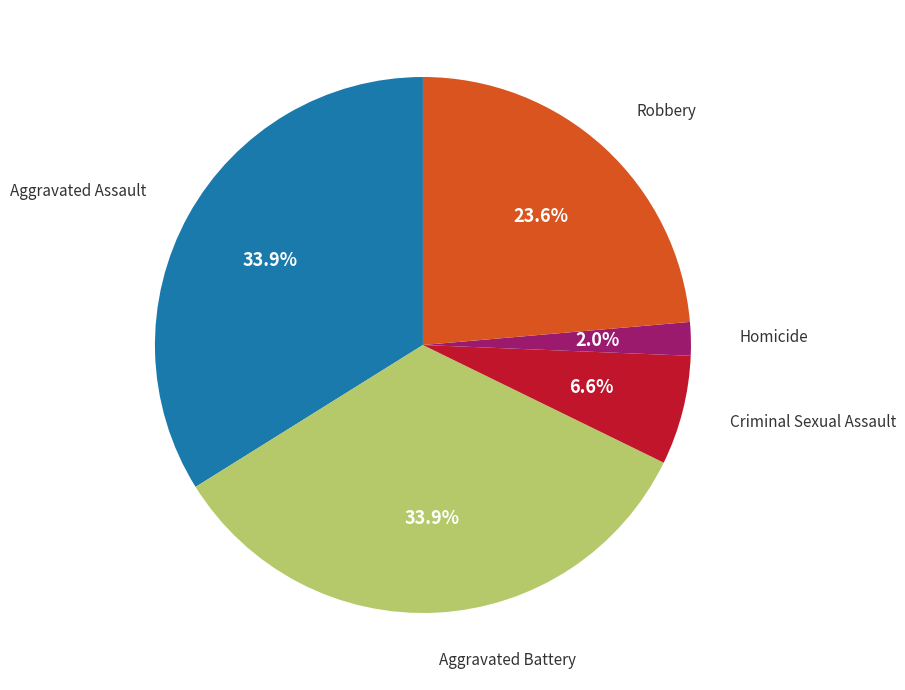

To the nearest percent, what is the average slice percentage?

20%